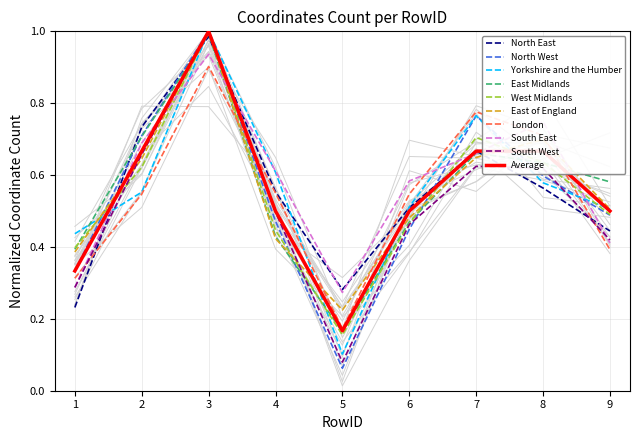

At which label does South West reach its peak?

3